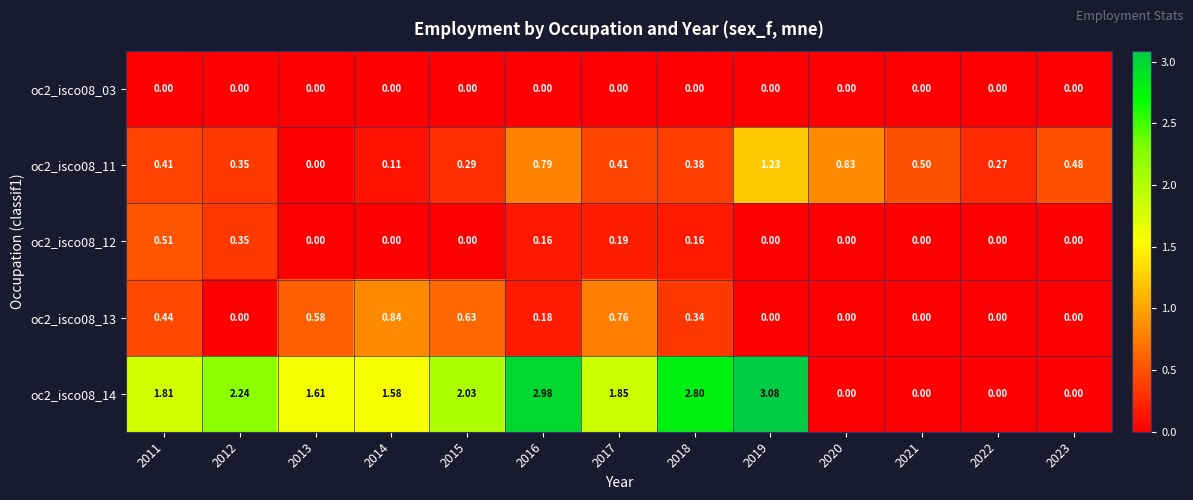

Is the value of oc2_isco08_14 at 2014 greater than the value of oc2_isco08_13 at 2016?

Yes